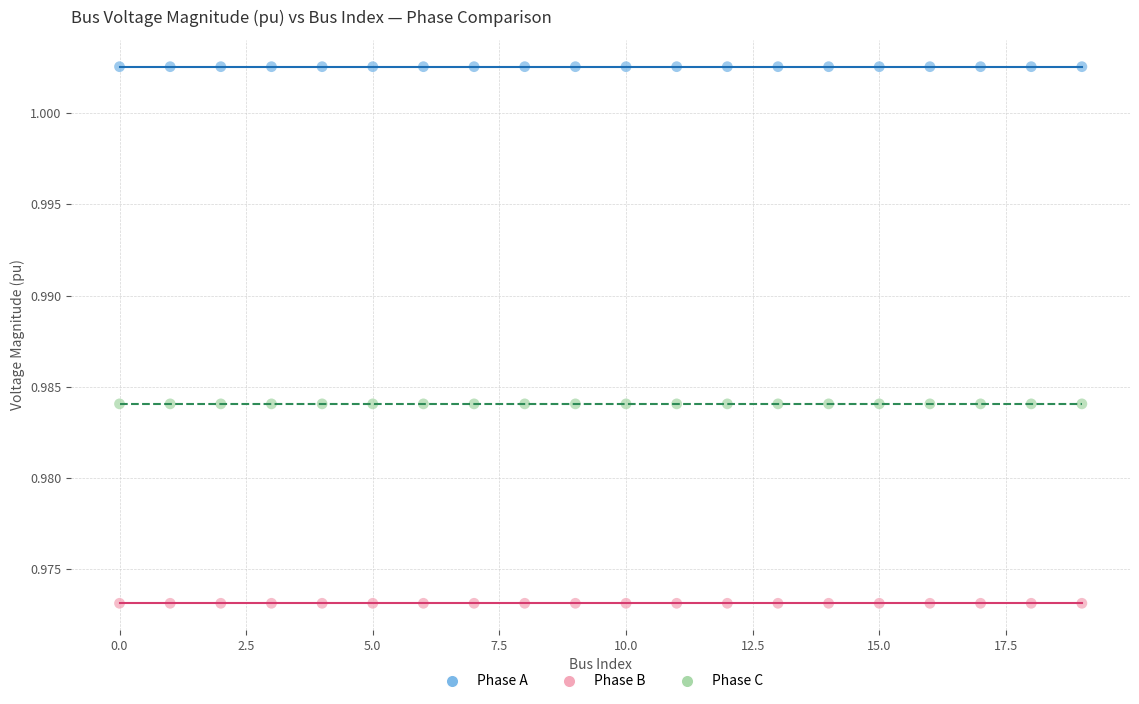

Across all data points, what is the range of X values (max minus min)?

19.0